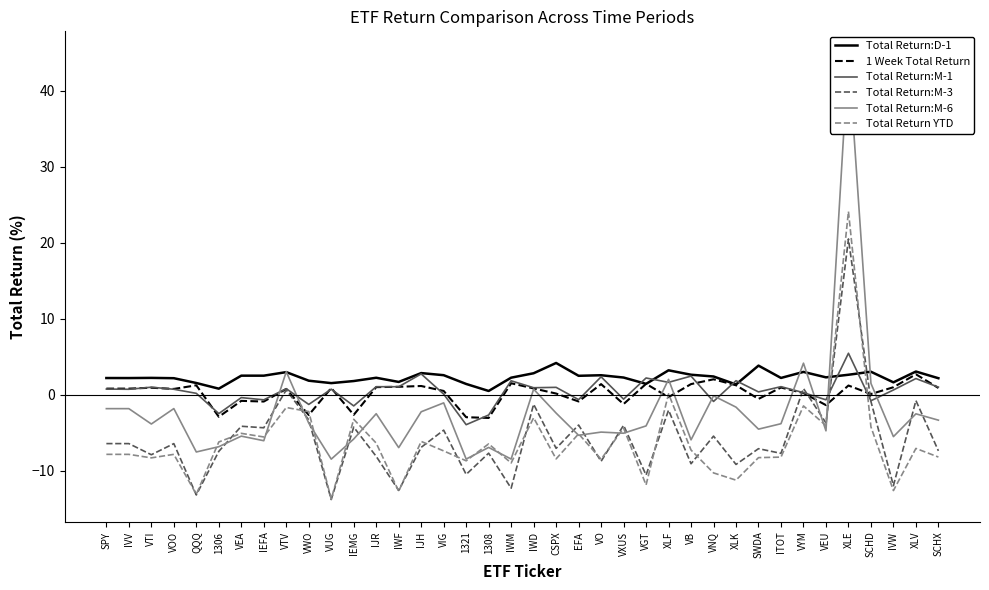

Does the chart have visible grid lines?

No